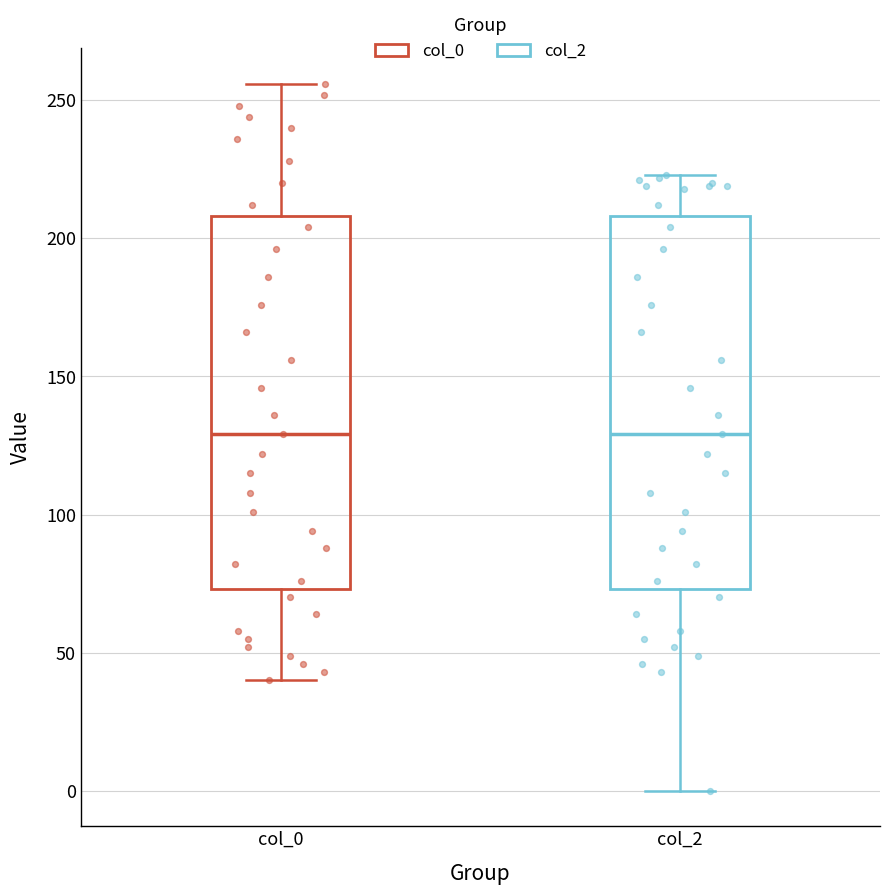

Reading left to right, read every box against the y-axis: the position of its median line, the range the box covers, and the ends of its whiskers. The values are not printed on the chart, so give them approximately, as read against the axis.

col_0: median 130, box 75 to 210, whiskers 40 to 255
col_2: median 130, box 75 to 210, whiskers 0 to 225